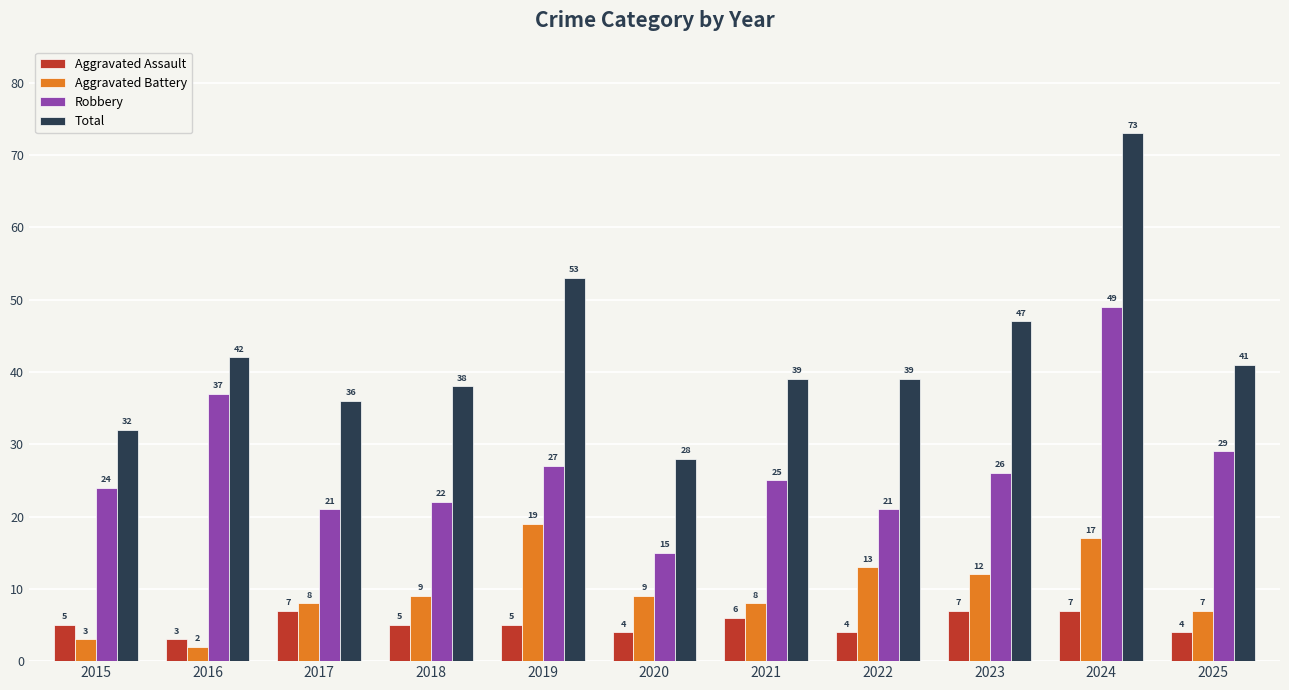

Which category has the highest value across all series?

2024